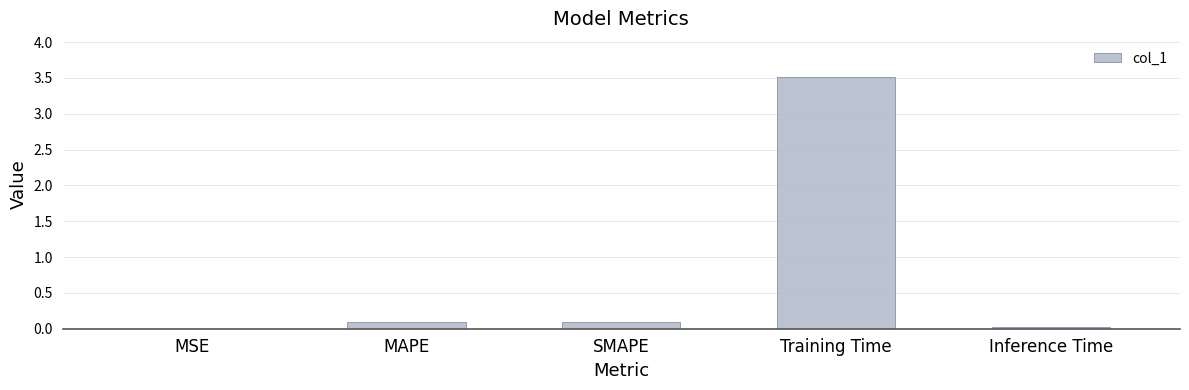

Which category has the highest value across all series?

Training Time